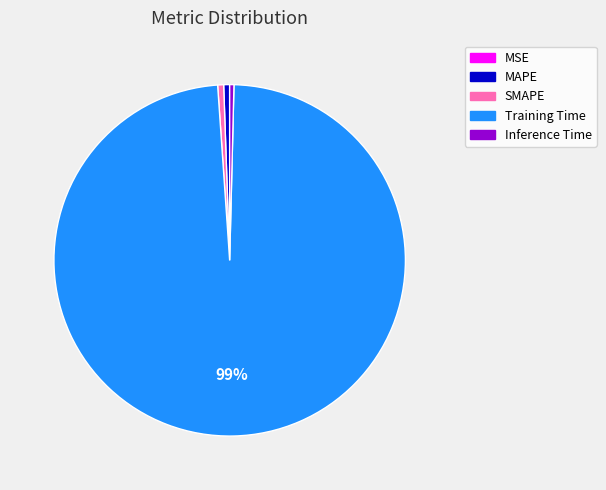

True or false: MAPE accounts for 1% of the total.

True